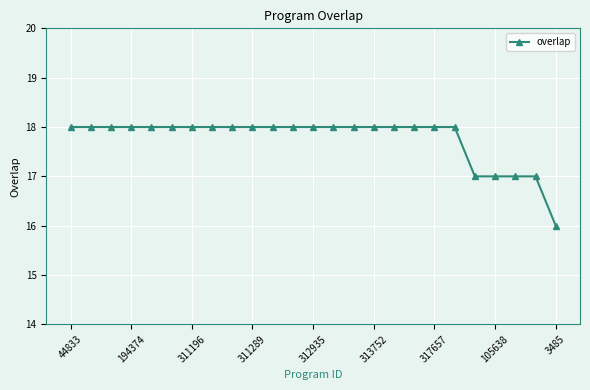

What is the minimum value shown in the chart?

16